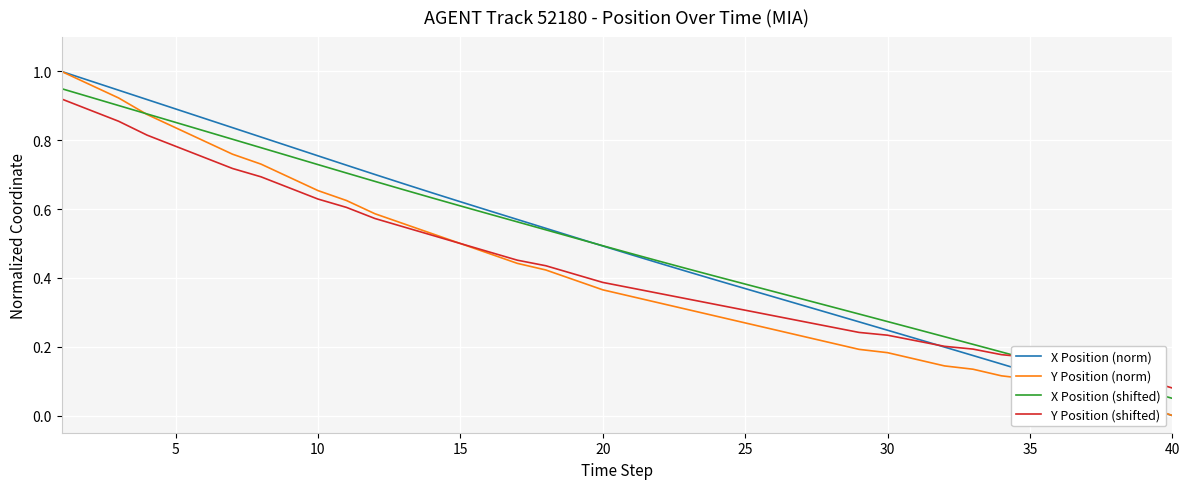

Does the chart have visible grid lines?

Yes